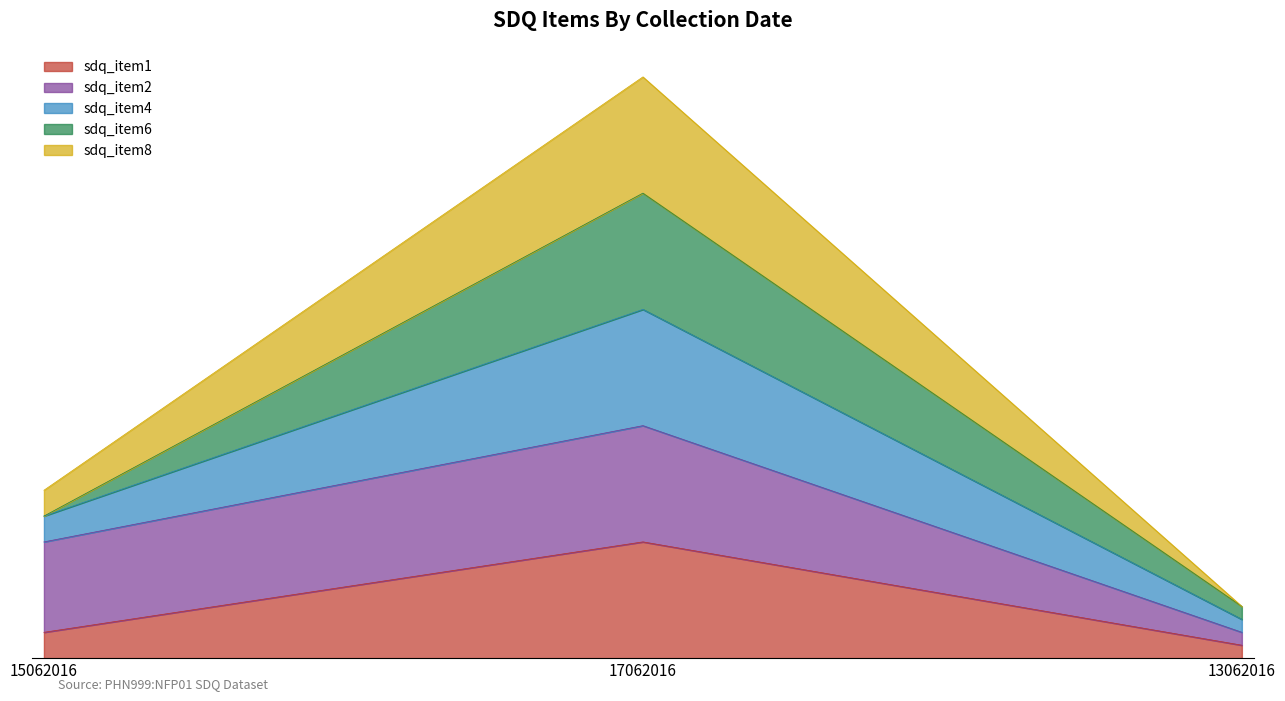

Is the value of sdq_item1 at 13062016 greater than the value of sdq_item4 at 13062016?

No